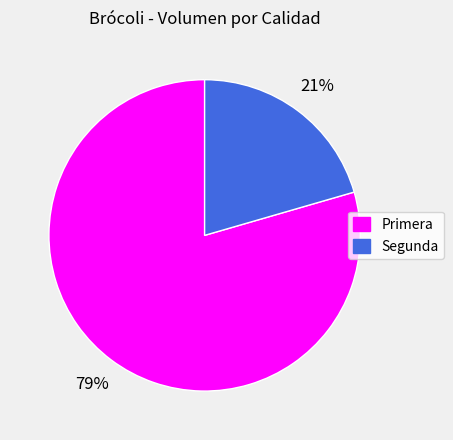

Rank the categories by value from lowest to highest.

Segunda, Primera